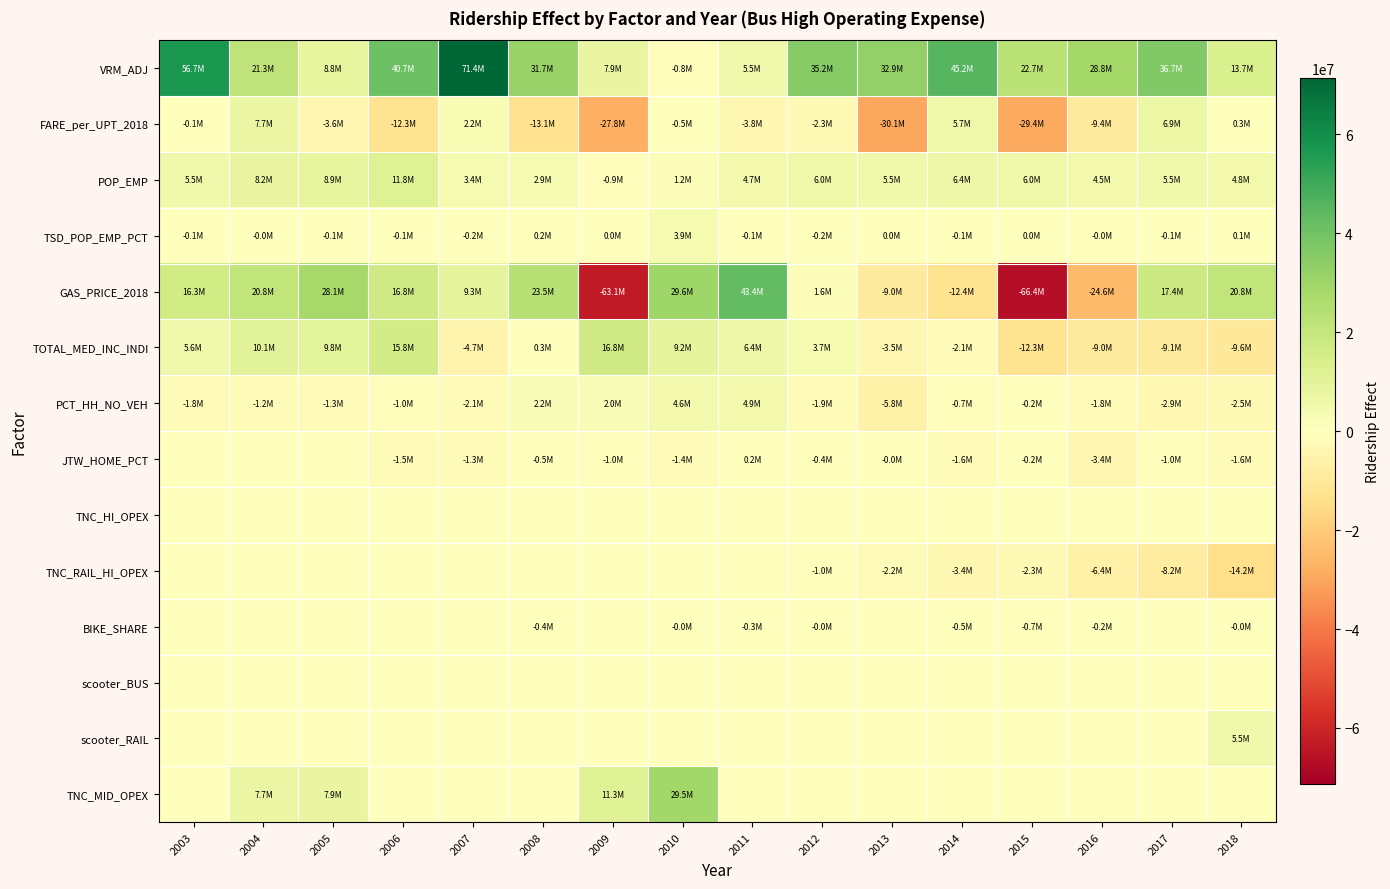

List the series in order of their peak value, lowest first.

TNC_HI_OPEX, TNC_RAIL_HI_OPEX, BIKE_SHARE, scooter_BUS, JTW_HOME_PCT, TSD_POP_EMP_PCT, PCT_HH_NO_VEH, scooter_RAIL, FARE_per_UPT_2018, POP_EMP, TOTAL_MED_INC_INDI, TNC_MID_OPEX, GAS_PRICE_2018, VRM_ADJ